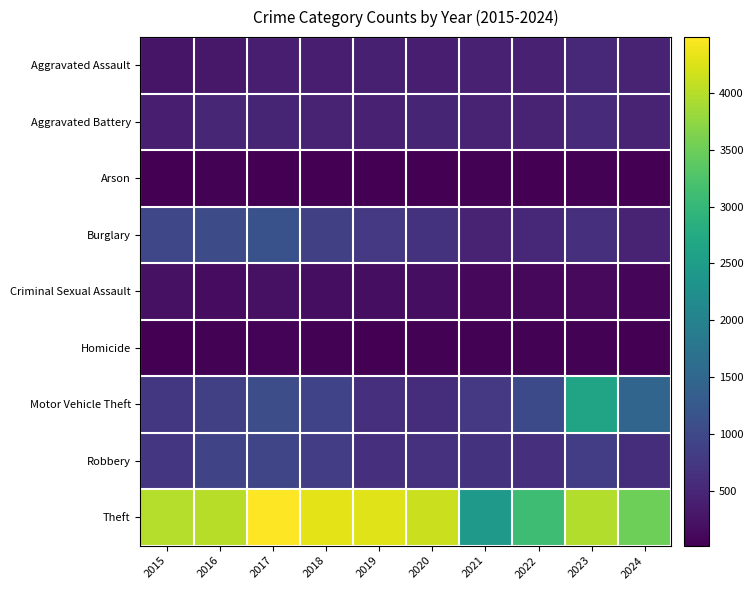

At which category is the sum across all series the highest?

2023